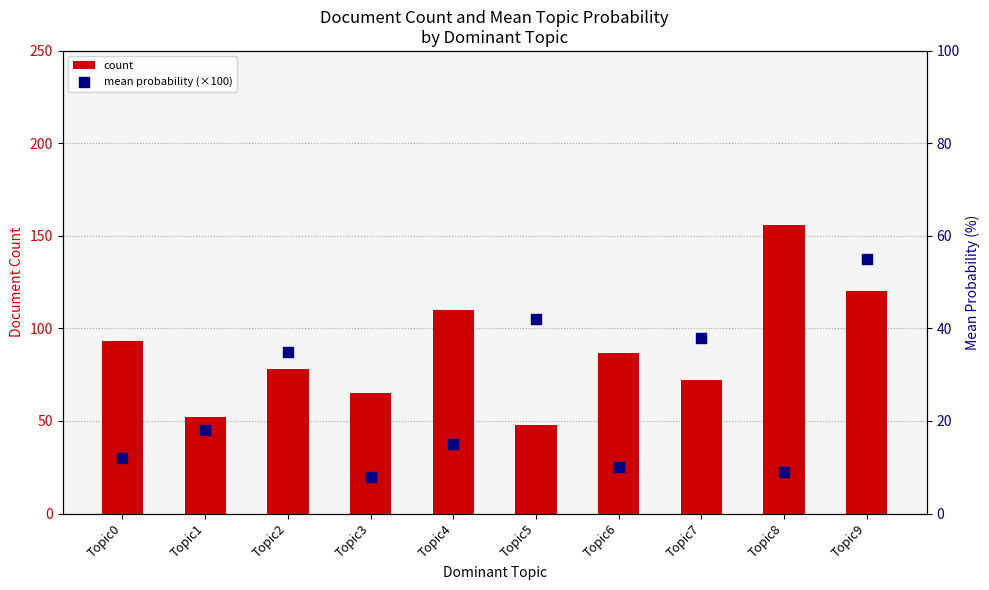

Which series has the largest total across all categories?

count